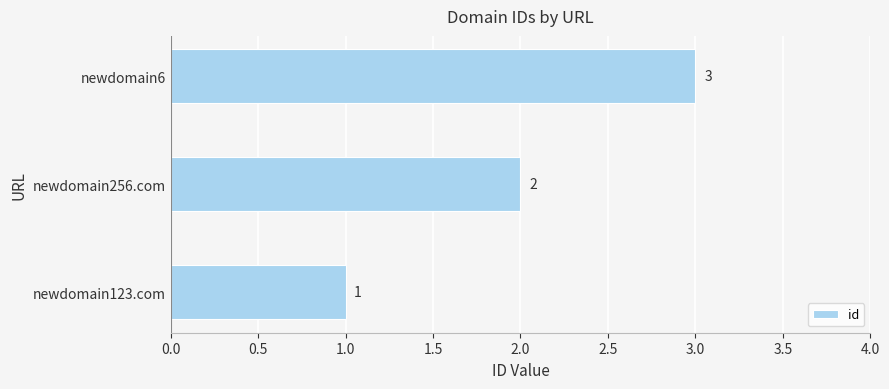

What is the sum of all values?

6